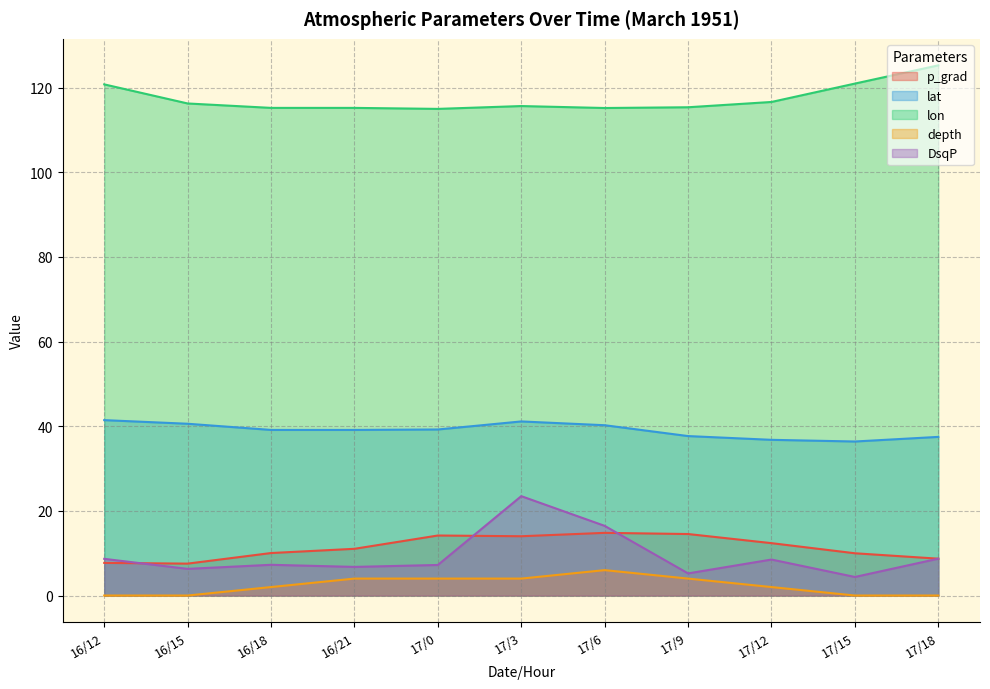

The depth series shows 10.0 at 17/6. True or false?

False